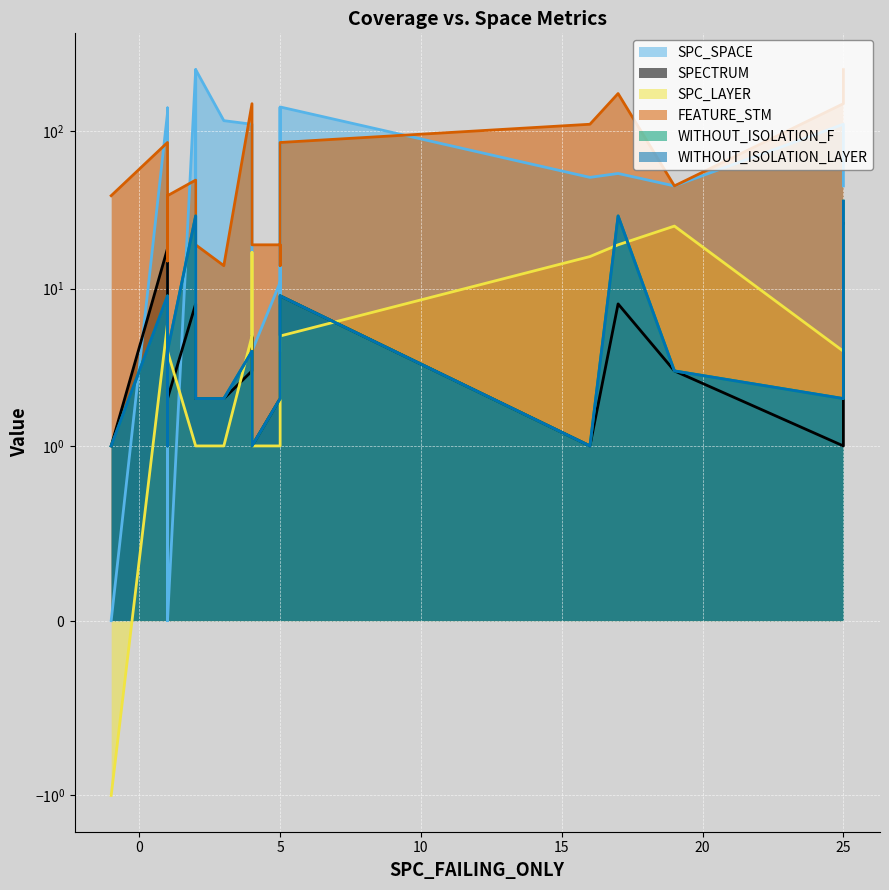

At which category is the sum across all series the highest?

25